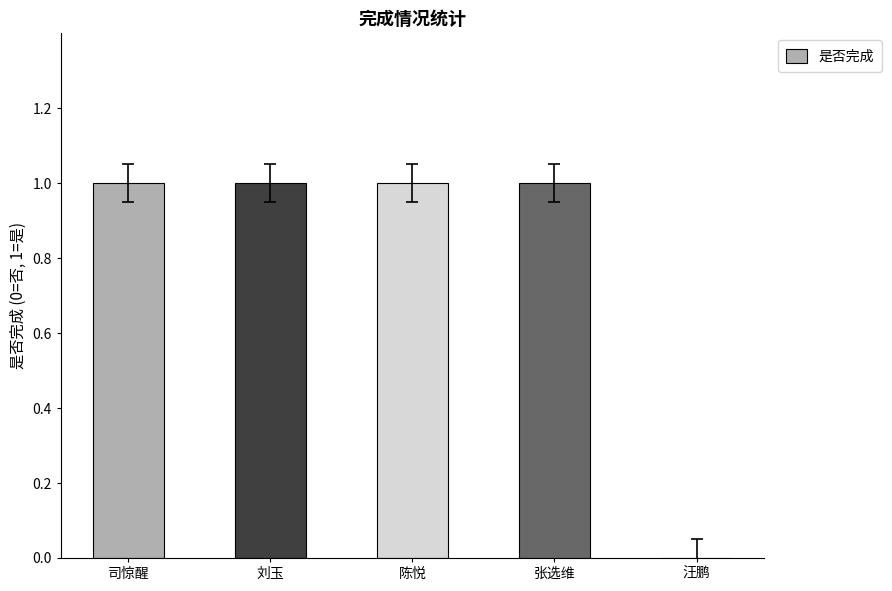

Read the value at 张选维.

1